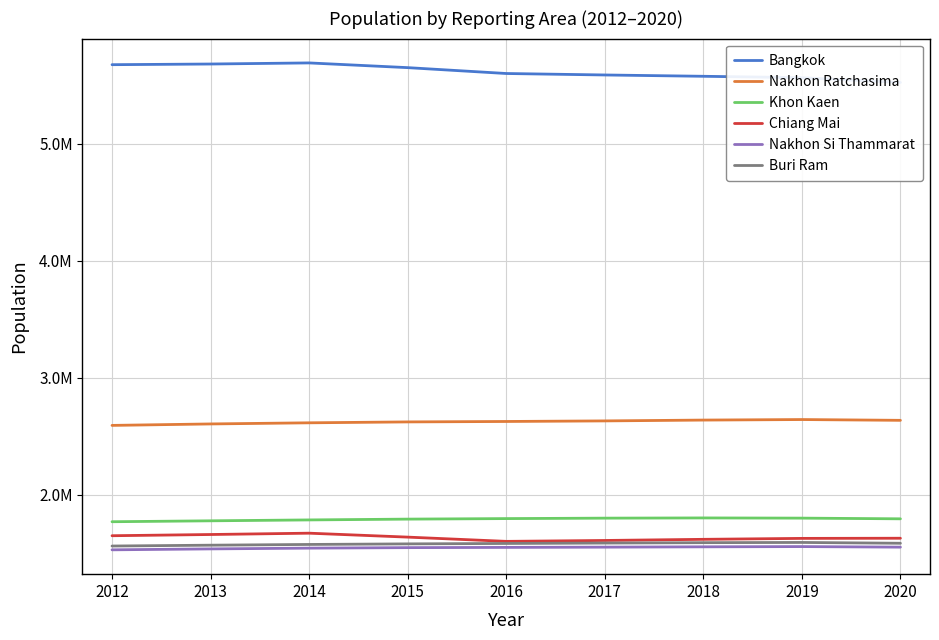

At which category does Nakhon Ratchasima reach its first local peak?

2019